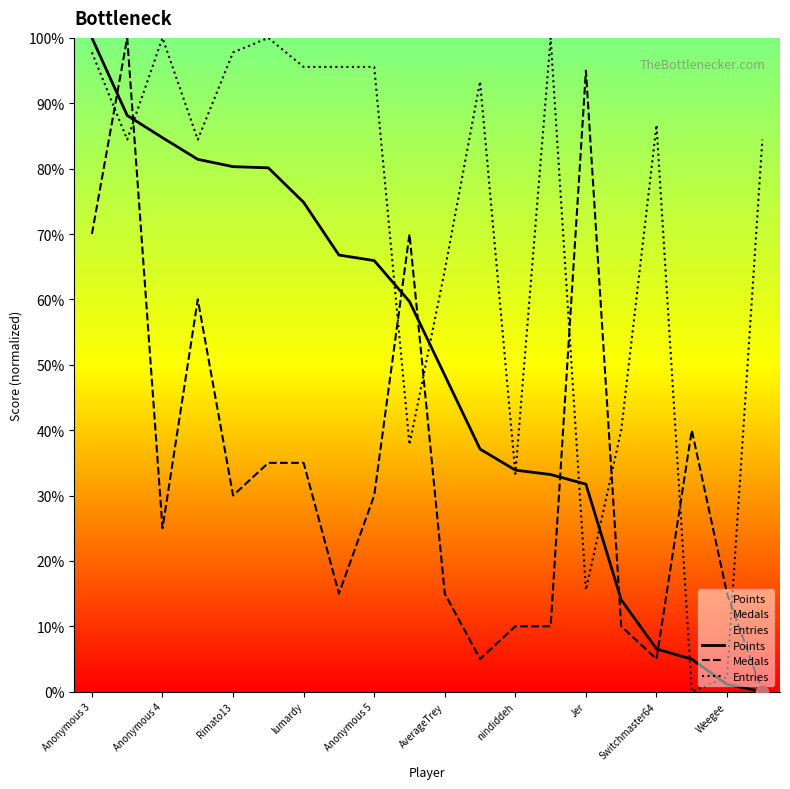

At how many categories does at least one series exceed 0?

20